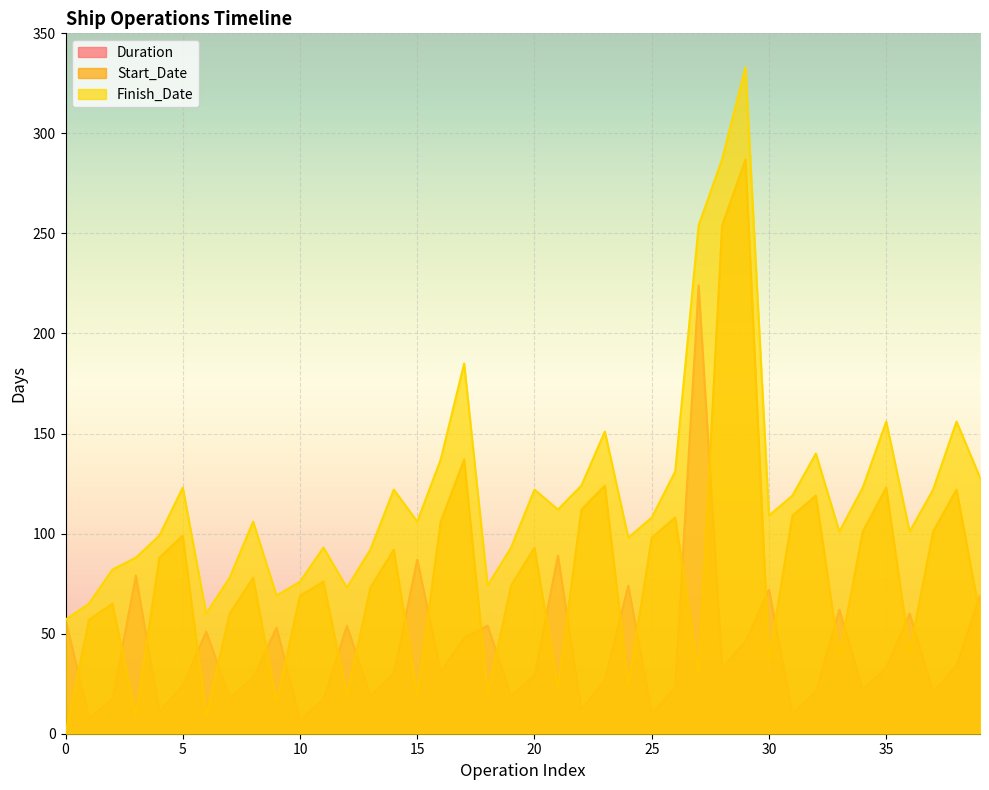

Which series has the widest spread of values?

Start_Date